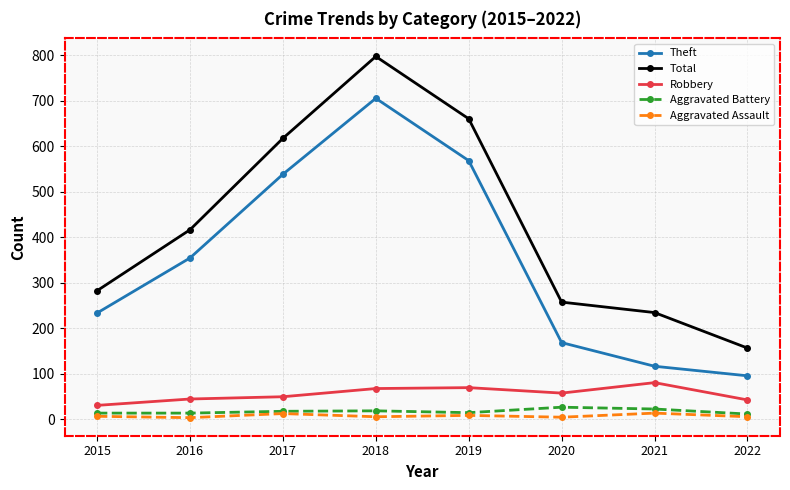

True or false: Aggravated Assault has a value of 8 at 2019.

True